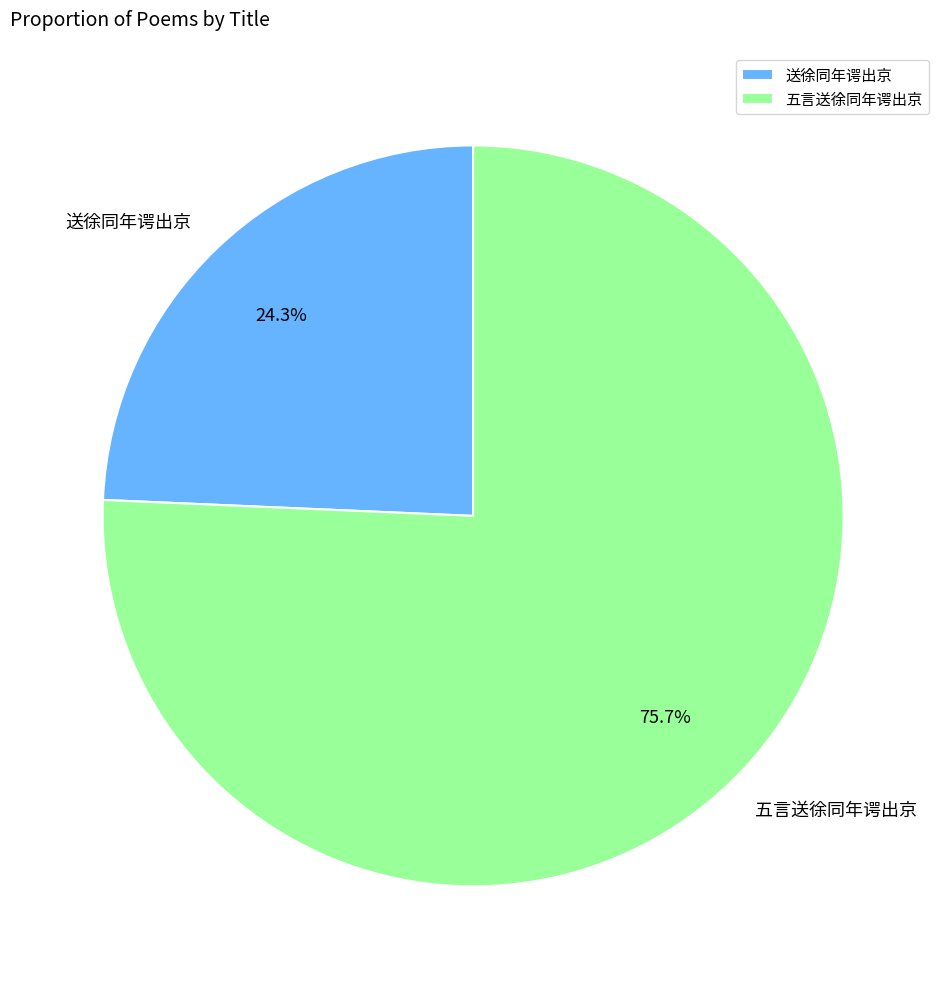

What is the ratio of the value at 送徐同年谔出京 to the value at 五言送徐同年谔出京?

0.3